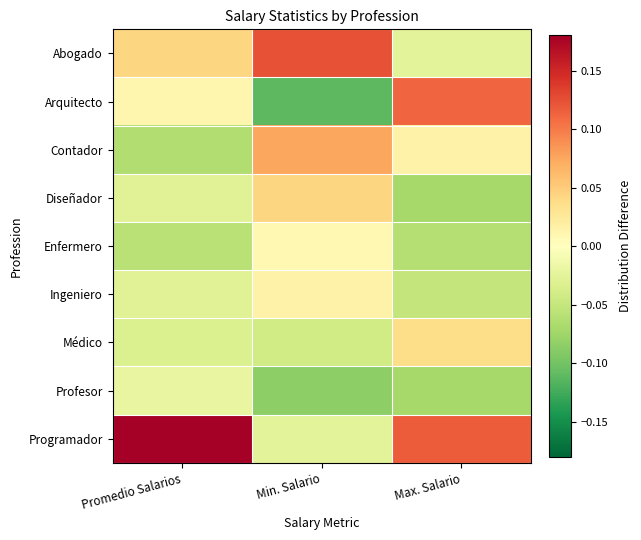

Rank the series by their maximum value, from highest to lowest.

Programador, Abogado, Arquitecto, Contador, Diseñador, Médico, Ingeniero, Enfermero, Profesor